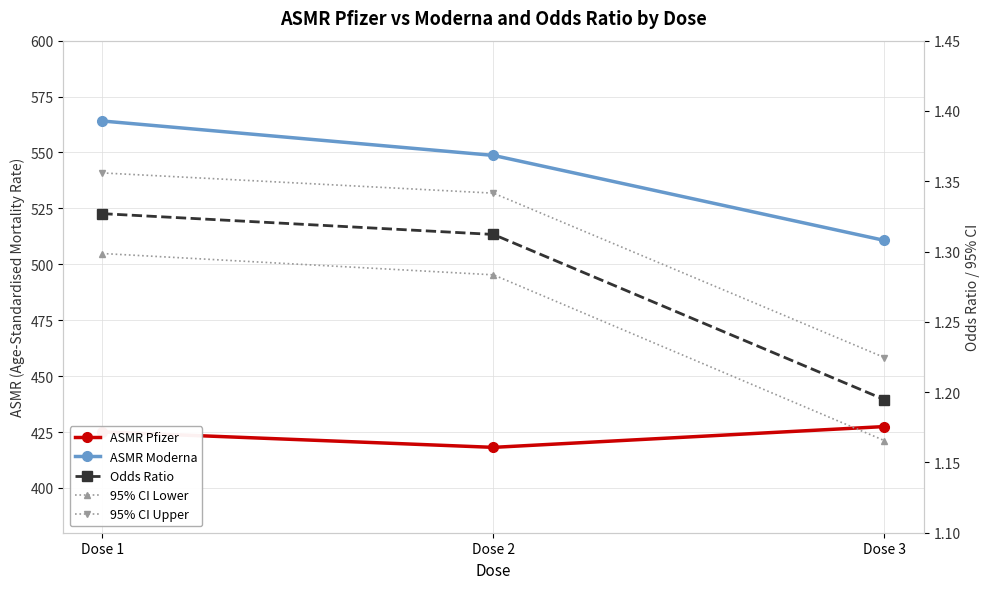

What is the difference between the ASMR Pfizer values at Dose 2 and Dose 3?

9.3